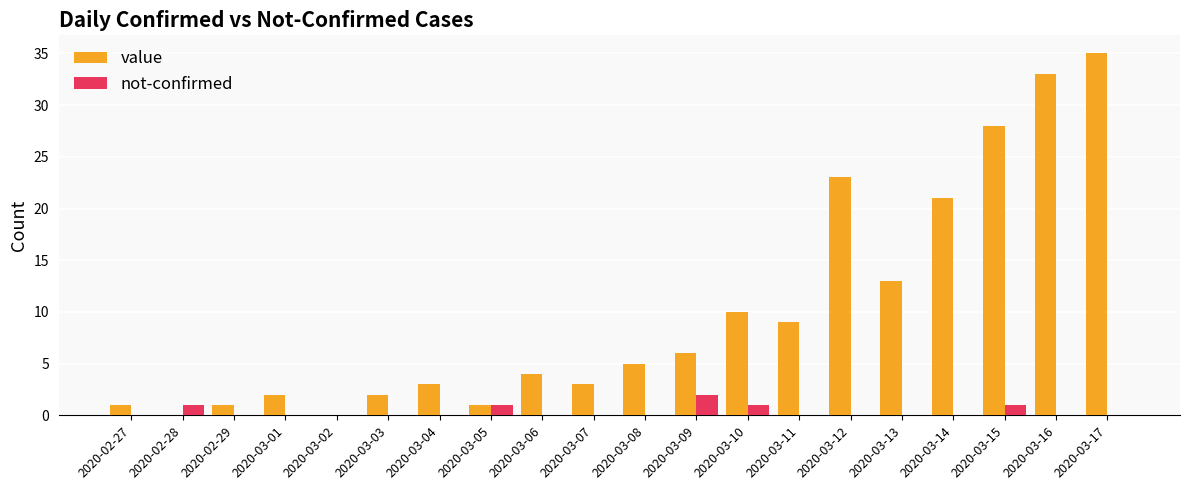

What is the highest value of the value series?

35